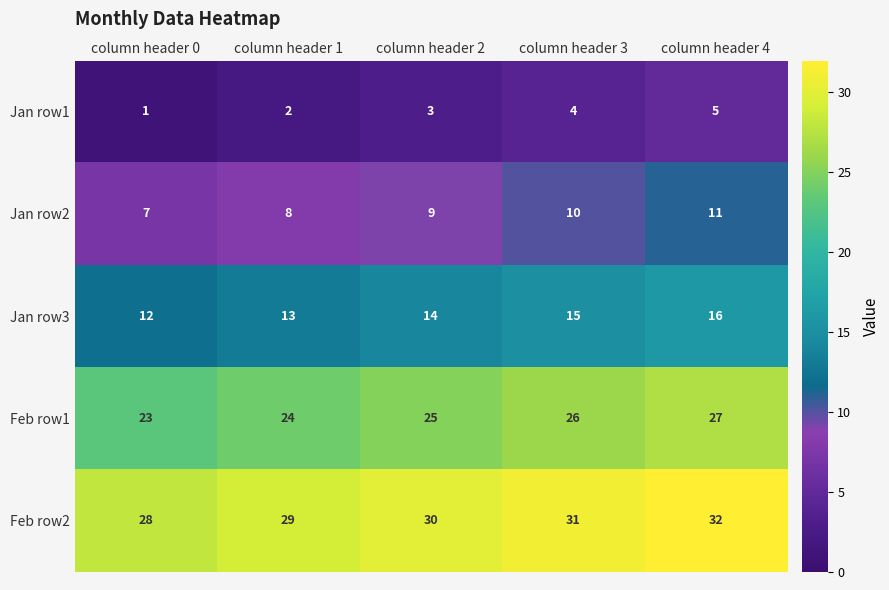

Count the Feb row1 values in the range 24 to 26.

3